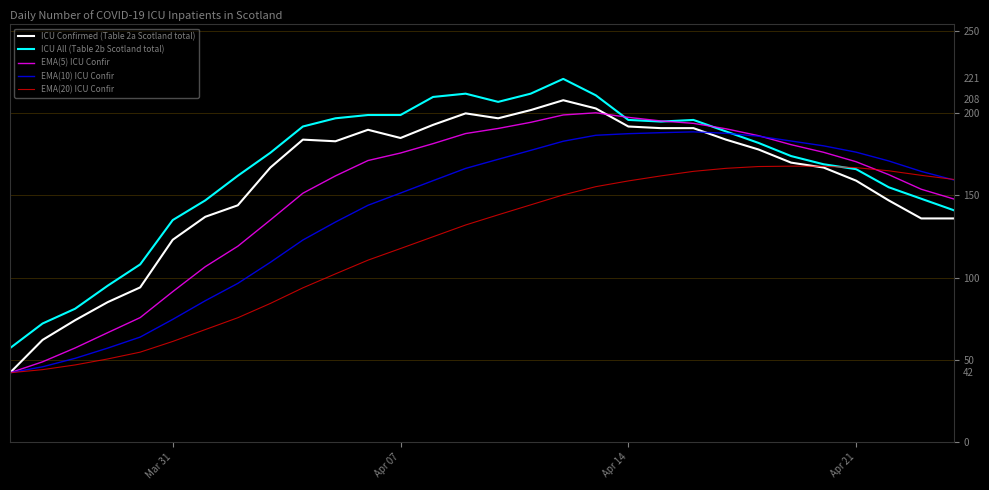

Rank the series by their average value, from lowest to highest.

EMA(20) ICU Confir, EMA(10) ICU Confir, EMA(5) ICU Confir, ICU Confirmed (Table 2a Scotland total), ICU All (Table 2b Scotland total)